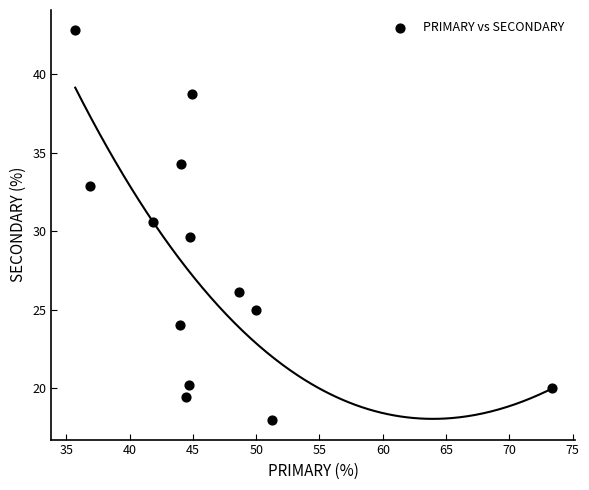

What is the range of Y values (max minus min)?

24.9